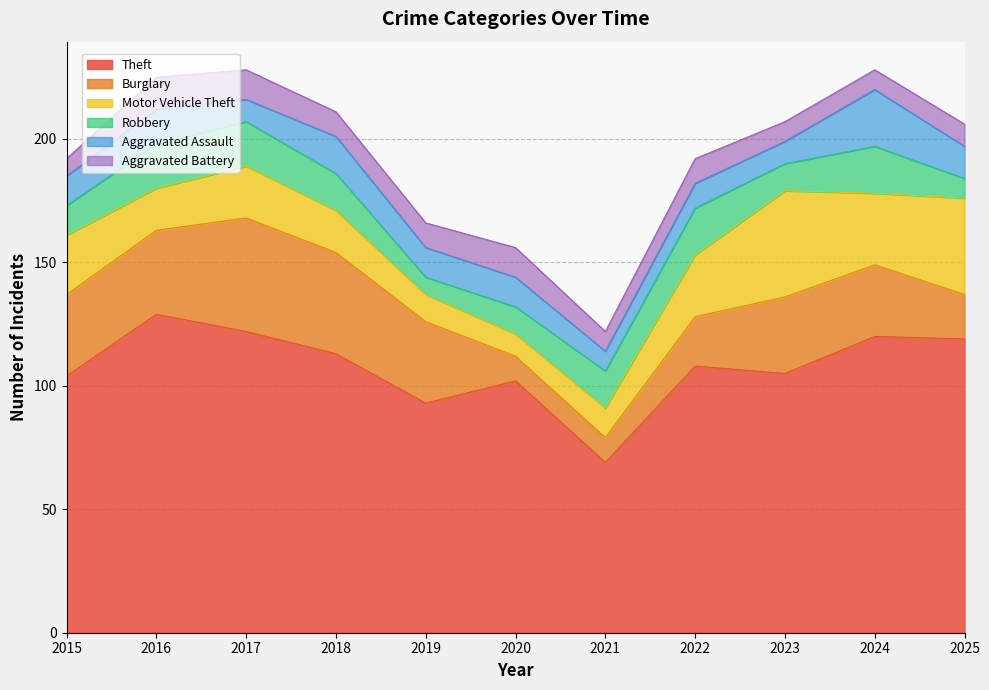

What are all the series names shown in the legend?

Theft, Burglary, Motor Vehicle Theft, Robbery, Aggravated Assault, Aggravated Battery